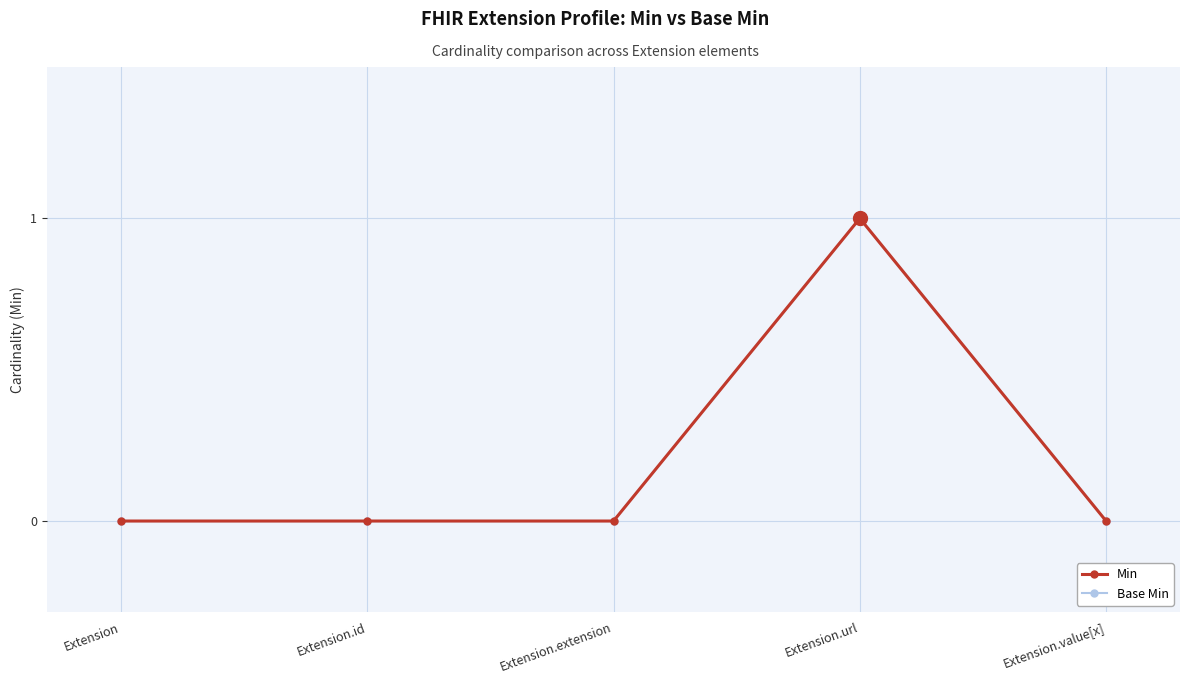

At which label is Base Min closest to 0?

Extension